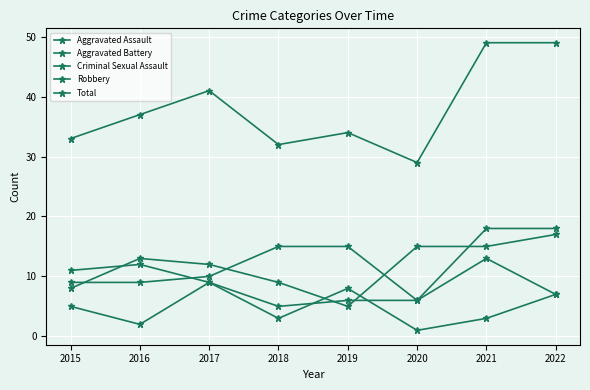

Is this an area chart (filled region under the line)?

No